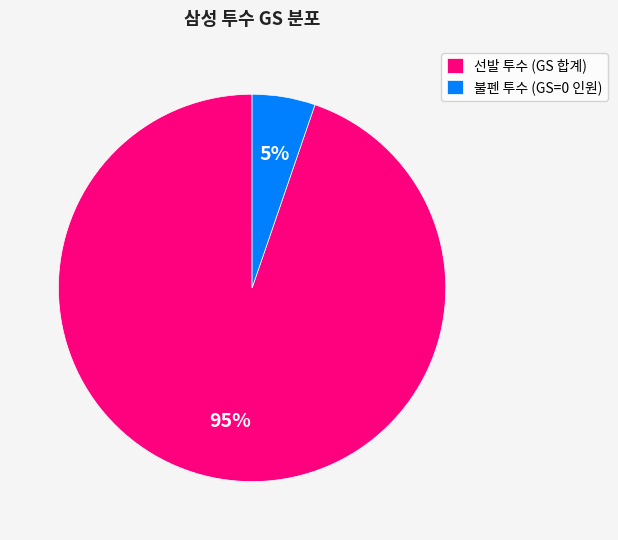

To the nearest percent, what is the combined percentage of 불펜 투수 (GS=0 인원) and 선발 투수 (GS 합계)?

100%